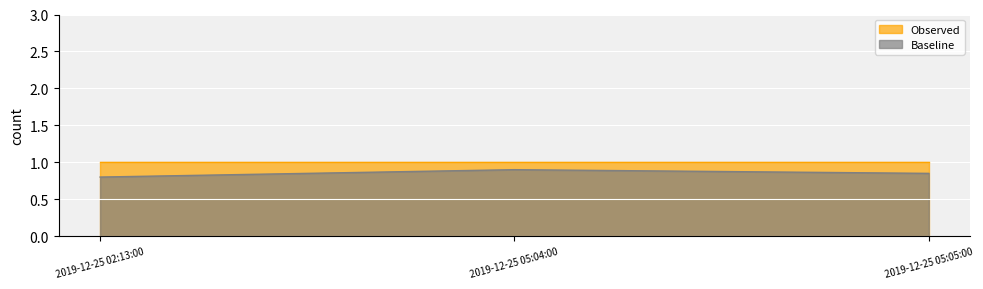

At which category does the chart reach its minimum across all series?

2019-12-25 02:13:00